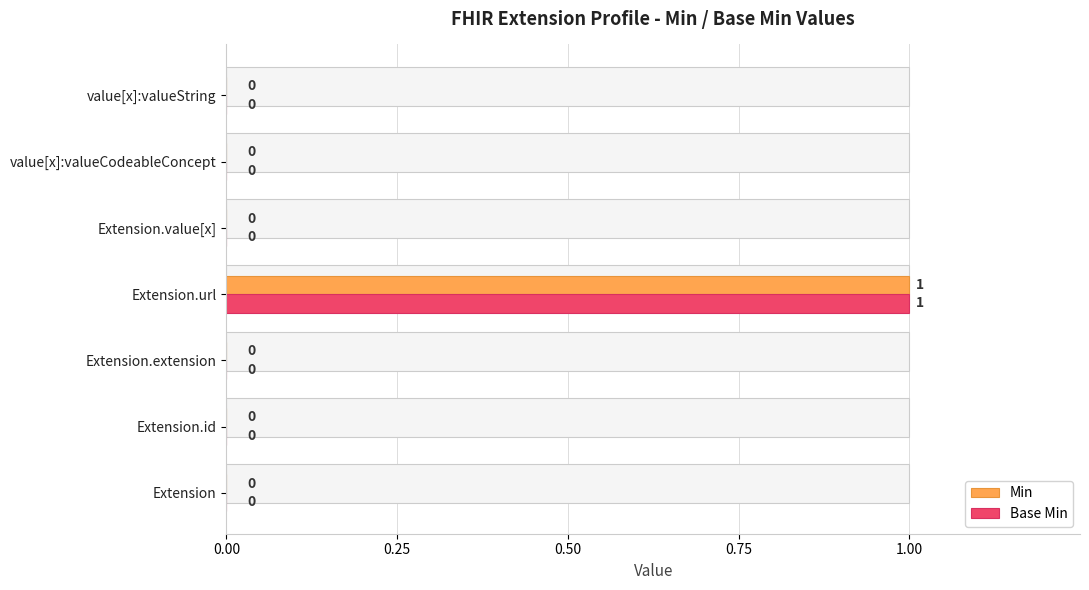

How many series are shown in this chart?

2